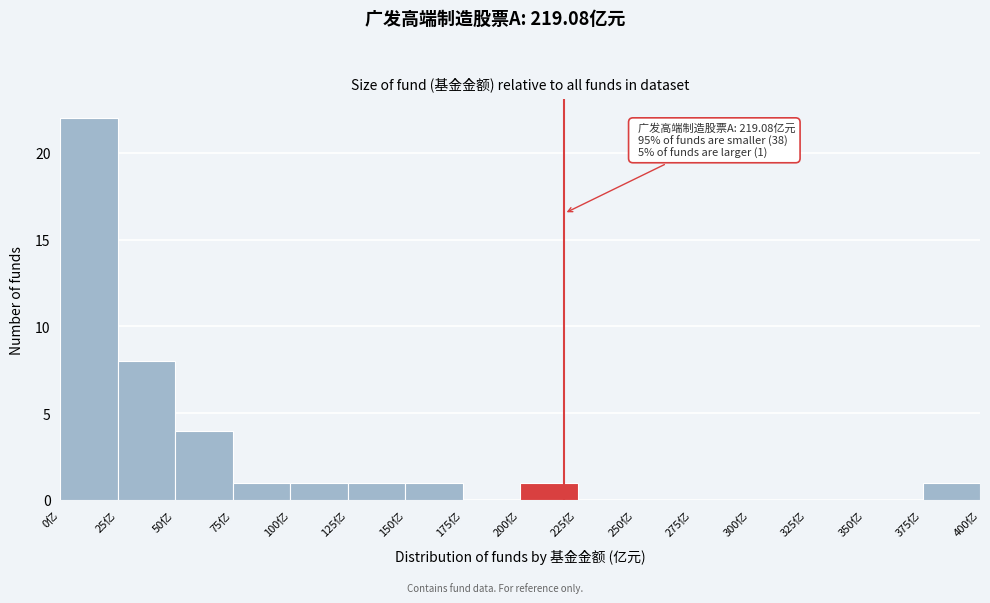

Over which range of the x-axis is the bar tallest?

0 to 25